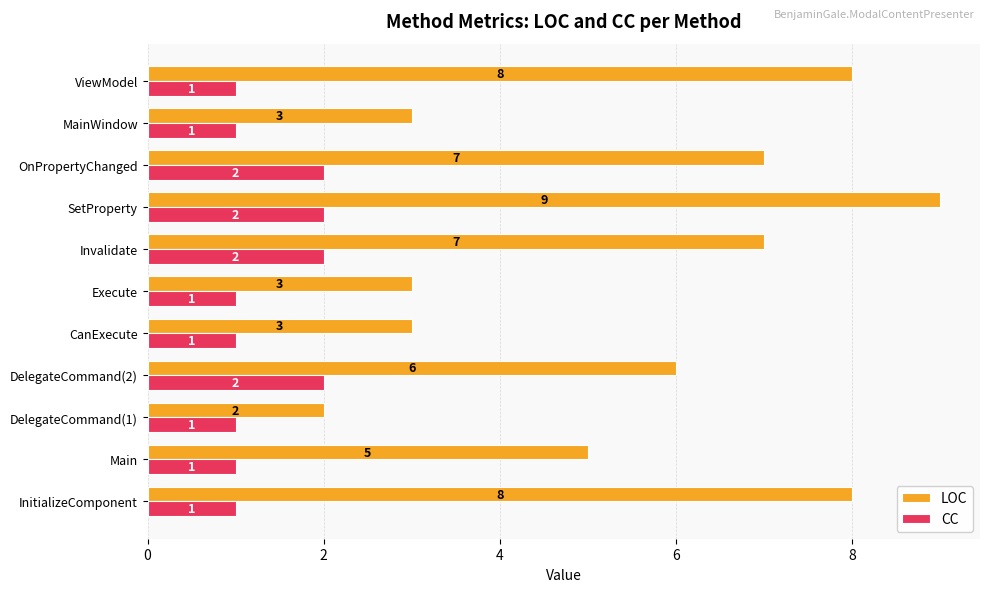

Which series has the widest spread of values?

LOC